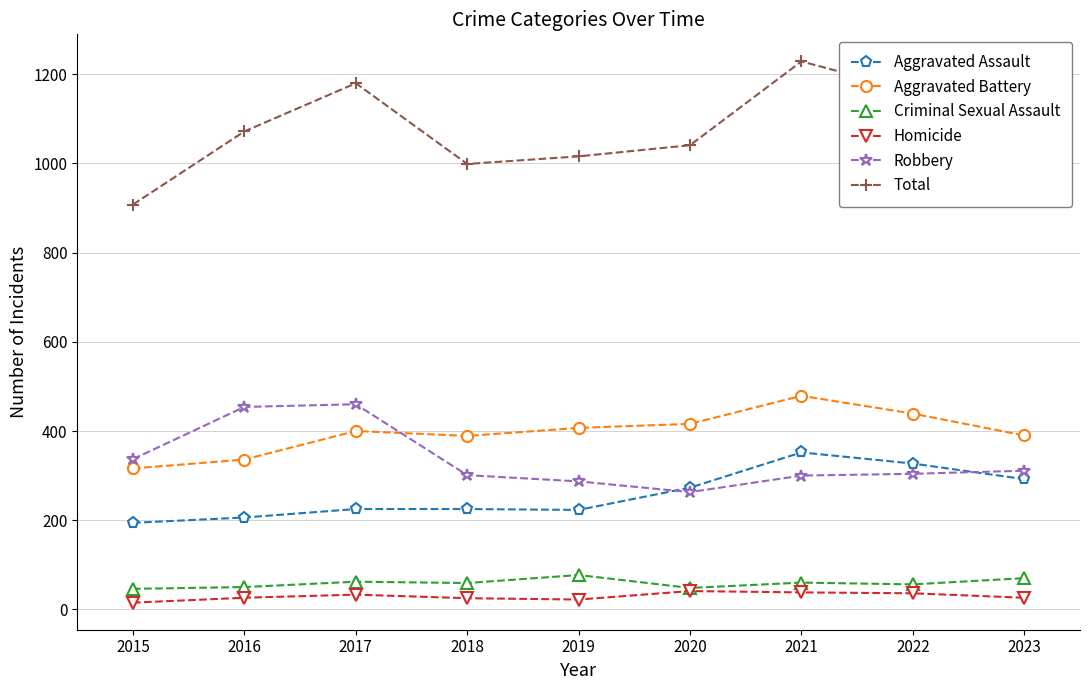

Between 2017 and 2018, which series saw the biggest shift?

Total